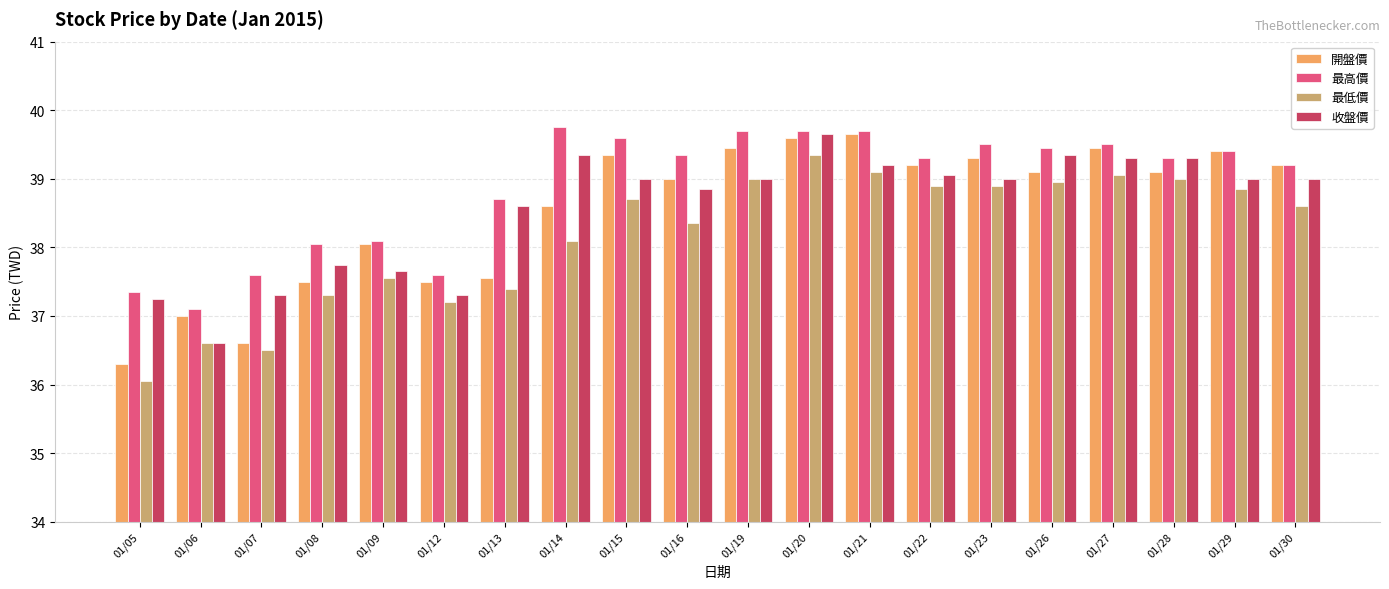

Which series has the widest spread of values?

開盤價